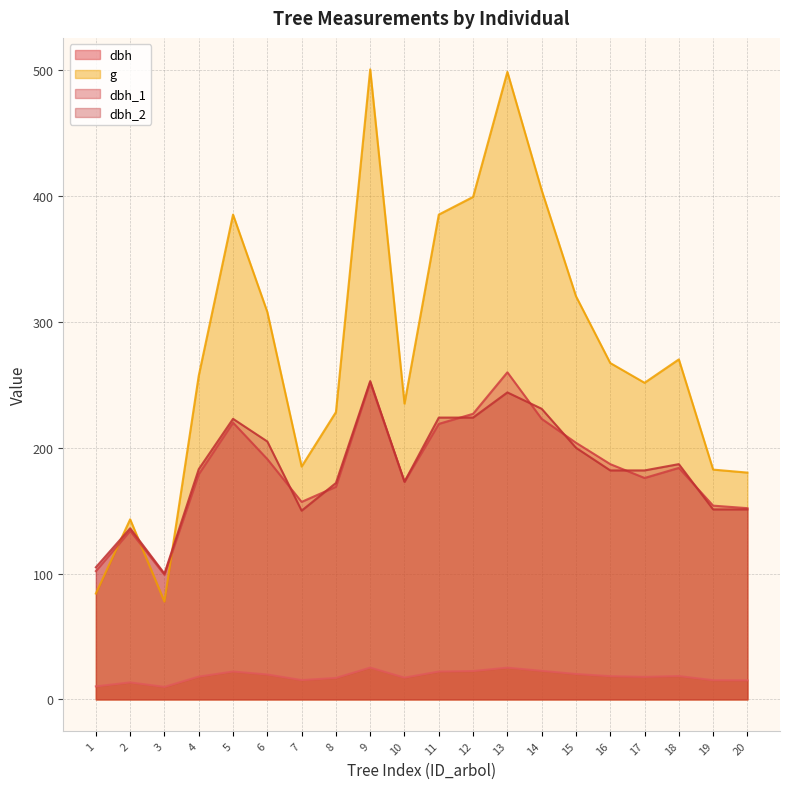

At which label does g first exceed 267?

5